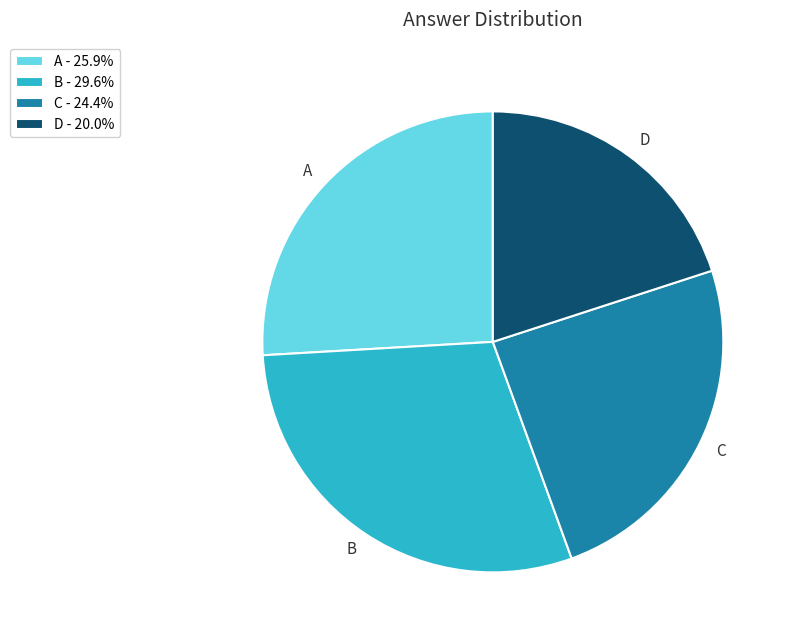

Does any single category account for the majority?

No